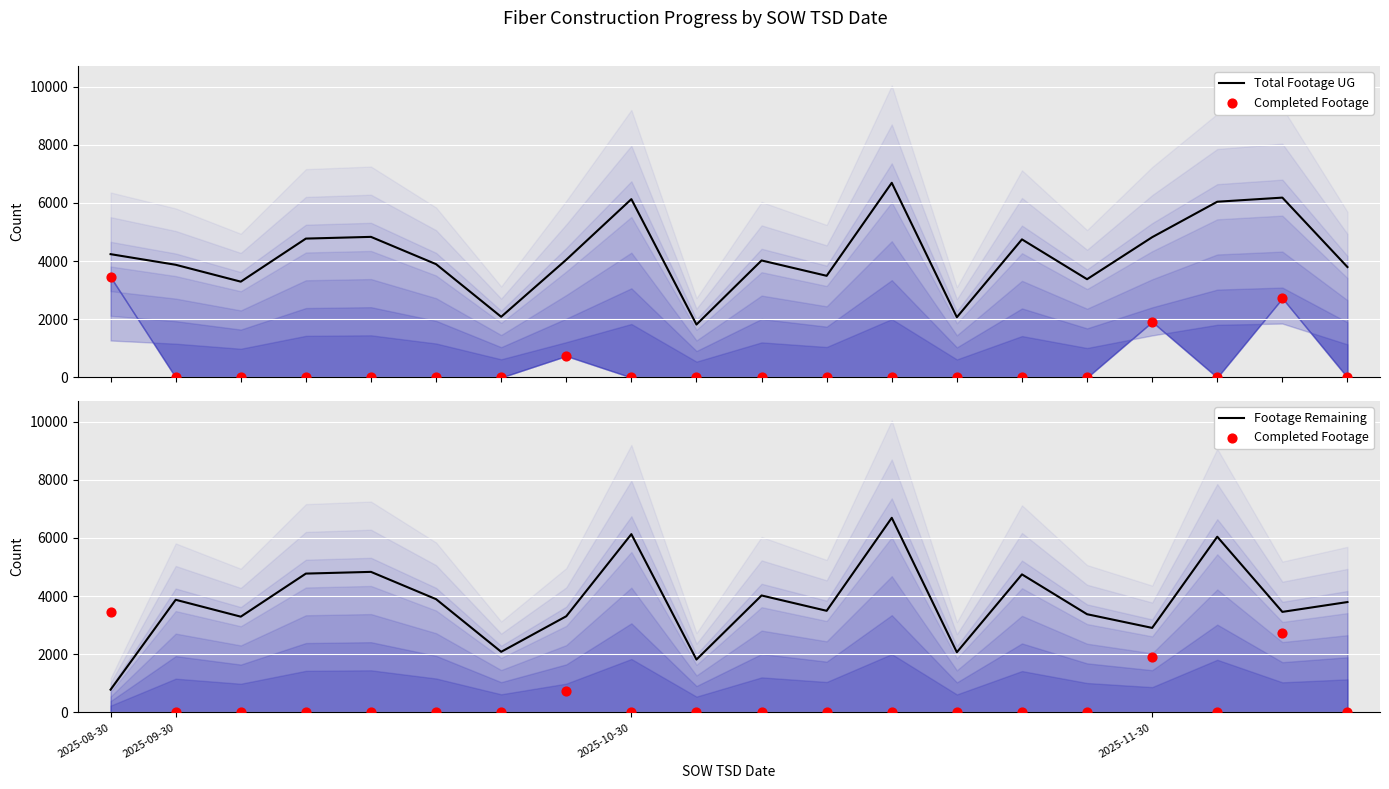

Which series has the widest spread of Y values?

Footage Remaining